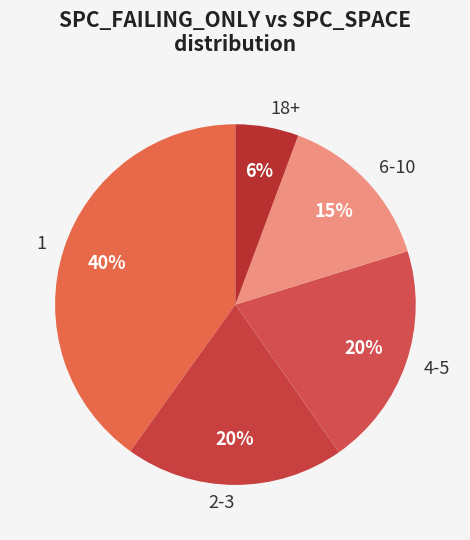

To the nearest percent, what is the difference between the largest and smallest slice percentages?

34%